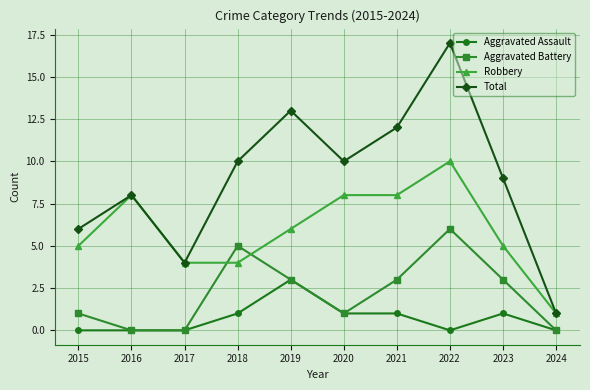

List the series in order of their peak value, lowest first.

Aggravated Assault, Aggravated Battery, Robbery, Total